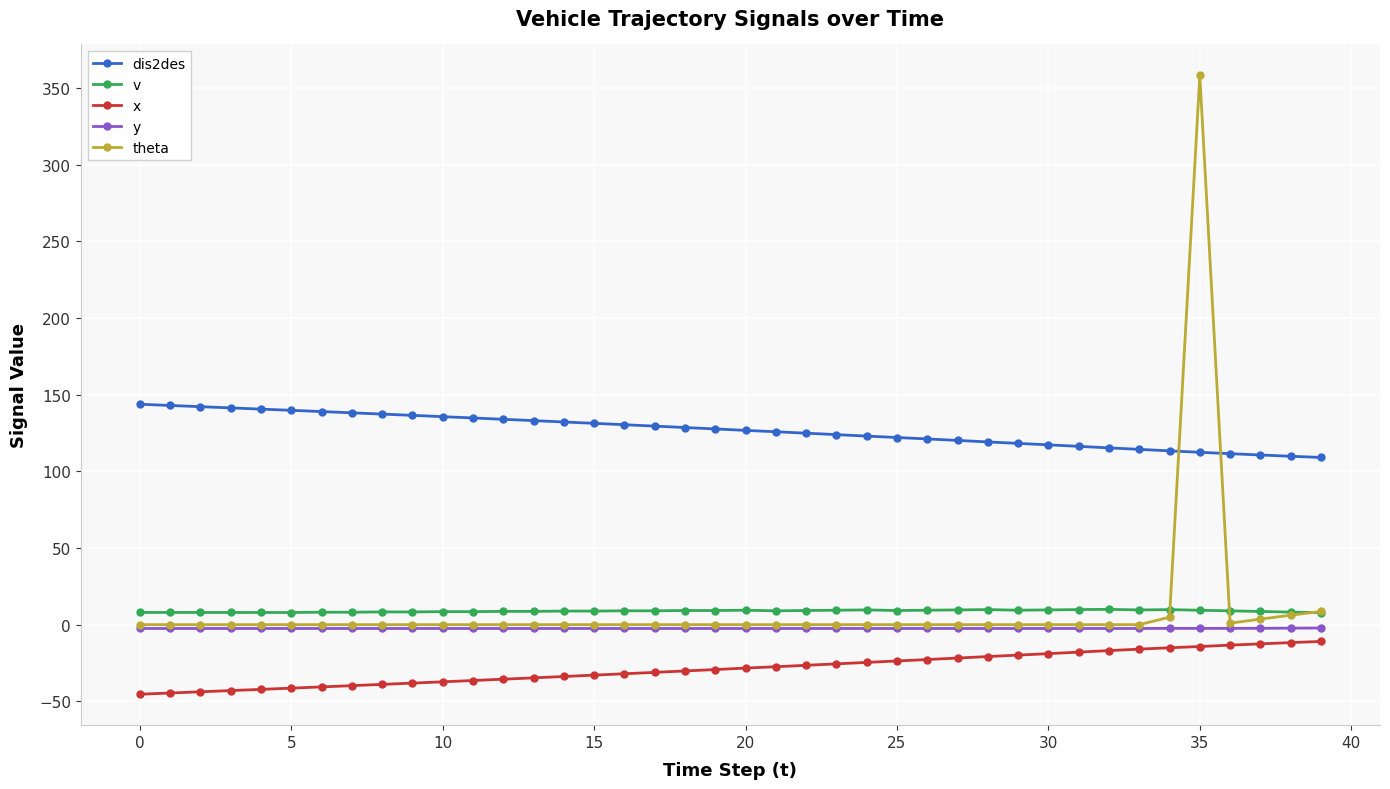

Which series has the widest spread of values?

theta